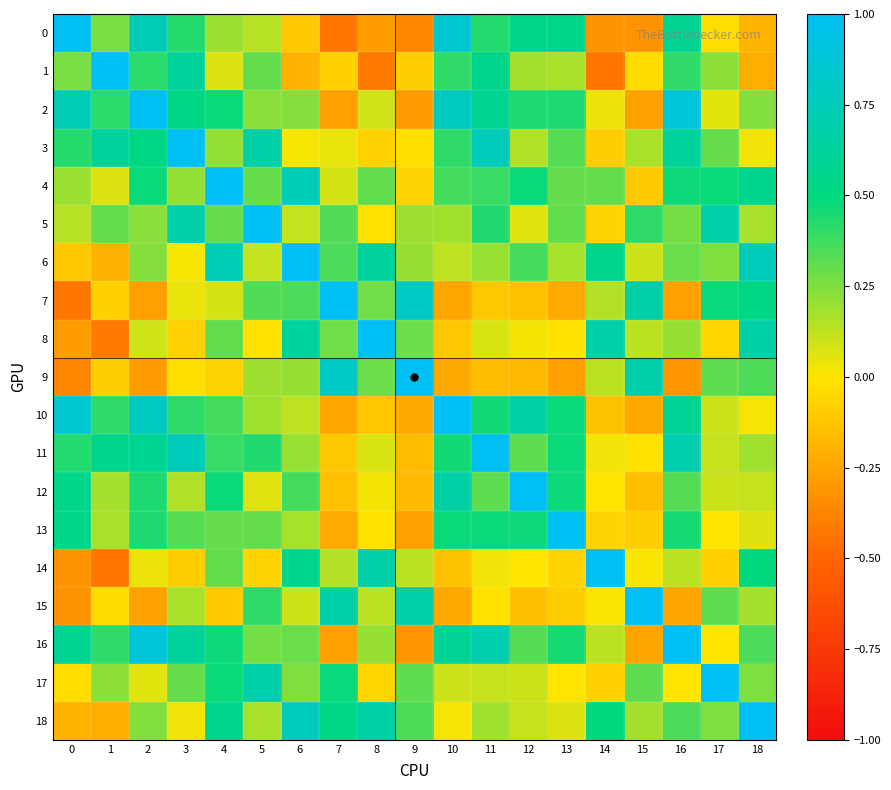

Reading left to right, what are all the values shown in this chart?

0: 0=1.0	1=0.3	2=0.7	3=0.4	4=0.2	5=0.1	6=-0.1	7=-0.4	8=-0.3	9=-0.4	10=0.9	11=0.4	12=0.5	13=0.5	14=-0.3	15=-0.3	16=0.6	17=-0.0	18=-0.2
1: 0=0.3	1=1.0	2=0.4	3=0.6	4=0.1	5=0.3	6=-0.2	7=-0.1	8=-0.4	9=-0.1	10=0.4	11=0.6	12=0.2	13=0.2	14=-0.4	15=-0.0	16=0.4	17=0.2	18=-0.2
2: 0=0.7	1=0.4	2=1.0	3=0.5	4=0.5	5=0.2	6=0.2	7=-0.3	8=0.1	9=-0.3	10=0.8	11=0.6	12=0.4	13=0.4	14=0.0	15=-0.3	16=0.9	17=0.1	18=0.2
3: 0=0.4	1=0.6	2=0.5	3=1.0	4=0.2	5=0.7	6=0.0	7=0.0	8=-0.1	9=-0.0	10=0.4	11=0.8	12=0.2	13=0.3	14=-0.1	15=0.2	16=0.6	17=0.3	18=0.0
4: 0=0.2	1=0.1	2=0.5	3=0.2	4=1.0	5=0.3	6=0.7	7=0.1	8=0.3	9=-0.1	10=0.4	11=0.4	12=0.5	13=0.3	14=0.3	15=-0.1	16=0.5	17=0.5	18=0.6
5: 0=0.1	1=0.3	2=0.2	3=0.7	4=0.3	5=1.0	6=0.1	7=0.3	8=-0.0	9=0.2	10=0.2	11=0.4	12=0.1	13=0.3	14=-0.1	15=0.4	16=0.3	17=0.7	18=0.2
6: 0=-0.1	1=-0.2	2=0.2	3=0.0	4=0.7	5=0.1	6=1.0	7=0.3	8=0.6	9=0.2	10=0.1	11=0.2	12=0.4	13=0.2	14=0.6	15=0.1	16=0.3	17=0.2	18=0.8
7: 0=-0.4	1=-0.1	2=-0.3	3=0.0	4=0.1	5=0.3	6=0.3	7=1.0	8=0.3	9=0.8	10=-0.2	11=-0.1	12=-0.1	13=-0.2	14=0.1	15=0.7	16=-0.3	17=0.5	18=0.5
8: 0=-0.3	1=-0.4	2=0.1	3=-0.1	4=0.3	5=-0.0	6=0.6	7=0.3	8=1.0	9=0.3	10=-0.1	11=0.1	12=0.0	13=-0.0	14=0.7	15=0.1	16=0.2	17=-0.1	18=0.7
9: 0=-0.4	1=-0.1	2=-0.3	3=-0.0	4=-0.1	5=0.2	6=0.2	7=0.8	8=0.3	9=1.0	10=-0.2	11=-0.2	12=-0.2	13=-0.3	14=0.1	15=0.7	16=-0.3	17=0.3	18=0.3
10: 0=0.9	1=0.4	2=0.8	3=0.4	4=0.4	5=0.2	6=0.1	7=-0.2	8=-0.1	9=-0.2	10=1.0	11=0.5	12=0.7	13=0.5	14=-0.1	15=-0.2	16=0.6	17=0.1	18=0.0
11: 0=0.4	1=0.6	2=0.6	3=0.8	4=0.4	5=0.4	6=0.2	7=-0.1	8=0.1	9=-0.2	10=0.5	11=1.0	12=0.3	13=0.5	14=0.0	15=-0.0	16=0.7	17=0.1	18=0.2
12: 0=0.5	1=0.2	2=0.4	3=0.2	4=0.5	5=0.1	6=0.4	7=-0.1	8=0.0	9=-0.2	10=0.7	11=0.3	12=1.0	13=0.5	14=-0.0	15=-0.2	16=0.3	17=0.1	18=0.1
13: 0=0.5	1=0.2	2=0.4	3=0.3	4=0.3	5=0.3	6=0.2	7=-0.2	8=-0.0	9=-0.3	10=0.5	11=0.5	12=0.5	13=1.0	14=-0.1	15=-0.1	16=0.5	17=-0.0	18=0.1
14: 0=-0.3	1=-0.4	2=0.0	3=-0.1	4=0.3	5=-0.1	6=0.6	7=0.1	8=0.7	9=0.1	10=-0.1	11=0.0	12=-0.0	13=-0.1	14=1.0	15=0.0	16=0.1	17=-0.1	18=0.5
15: 0=-0.3	1=-0.0	2=-0.3	3=0.2	4=-0.1	5=0.4	6=0.1	7=0.7	8=0.1	9=0.7	10=-0.2	11=-0.0	12=-0.2	13=-0.1	14=0.0	15=1.0	16=-0.3	17=0.3	18=0.2
16: 0=0.6	1=0.4	2=0.9	3=0.6	4=0.5	5=0.3	6=0.3	7=-0.3	8=0.2	9=-0.3	10=0.6	11=0.7	12=0.3	13=0.5	14=0.1	15=-0.3	16=1.0	17=0.0	18=0.3
17: 0=-0.0	1=0.2	2=0.1	3=0.3	4=0.5	5=0.7	6=0.2	7=0.5	8=-0.1	9=0.3	10=0.1	11=0.1	12=0.1	13=-0.0	14=-0.1	15=0.3	16=0.0	17=1.0	18=0.3
18: 0=-0.2	1=-0.2	2=0.2	3=0.0	4=0.6	5=0.2	6=0.8	7=0.5	8=0.7	9=0.3	10=0.0	11=0.2	12=0.1	13=0.1	14=0.5	15=0.2	16=0.3	17=0.3	18=1.0